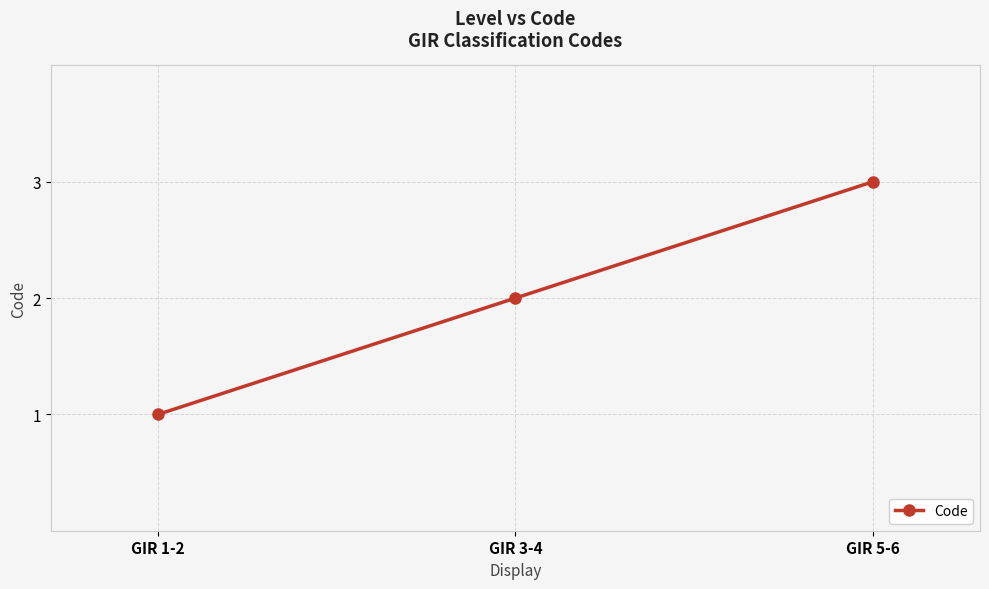

At which category does the chart reach its minimum across all series?

GIR 1-2